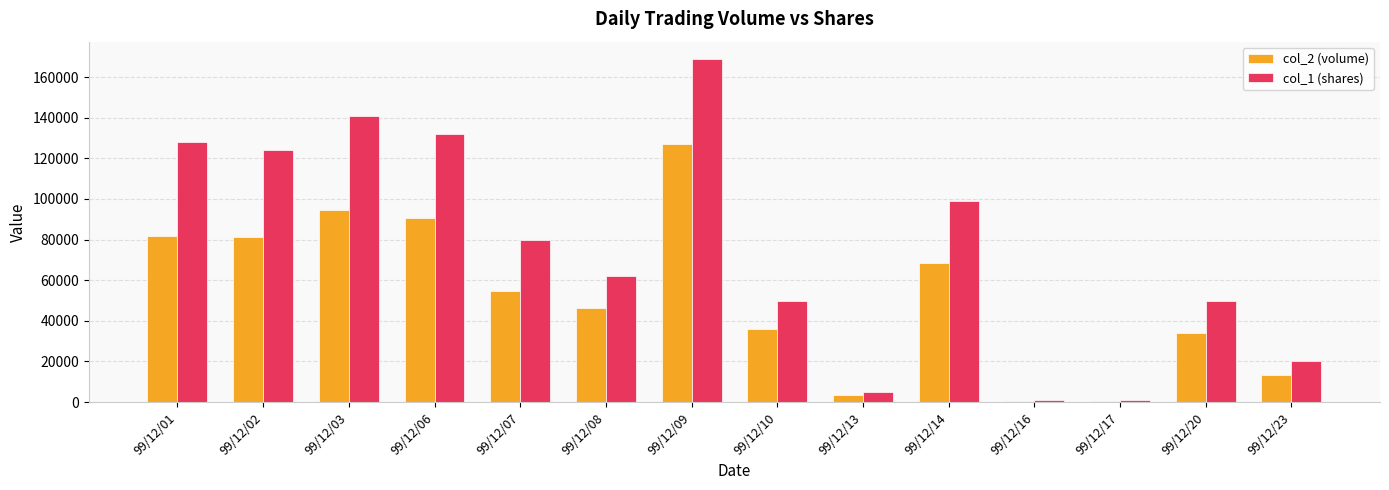

How many groups of bars are there?

14